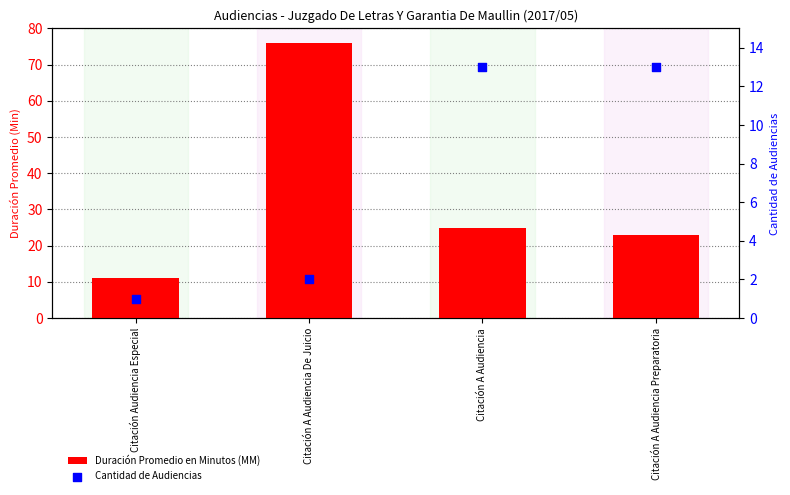

At which category is the sum across all series the highest?

Citación A Audiencia De Juicio